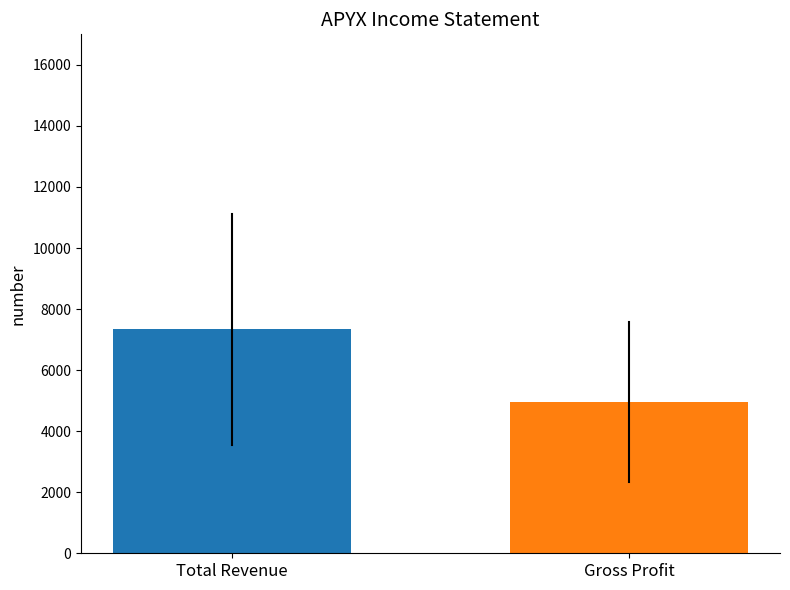

What is the minimum value shown in the chart?

4961.9